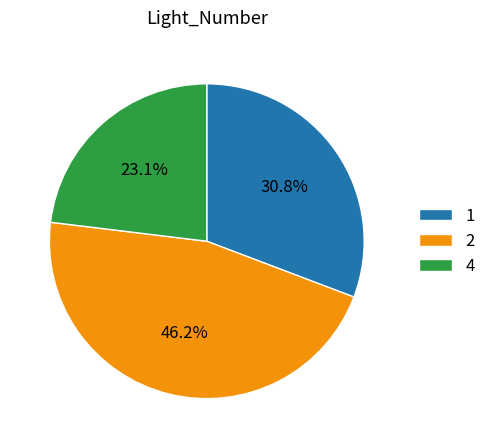

How many slices are in this pie chart?

3